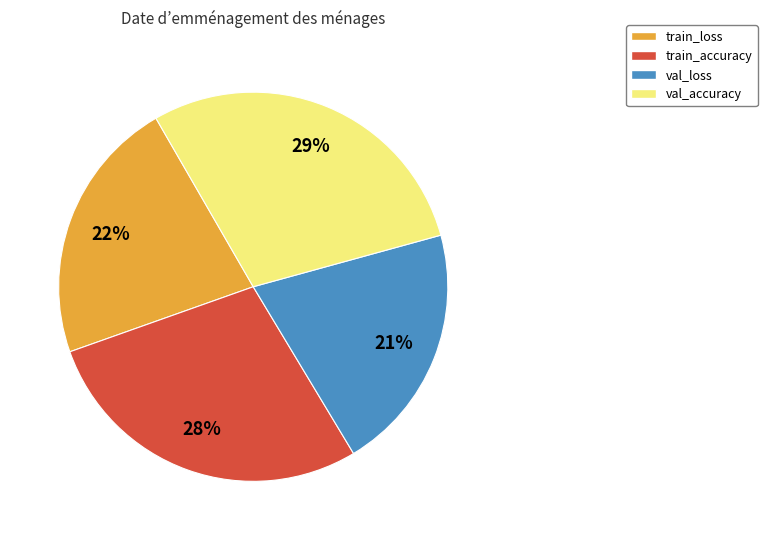

What is the smallest slice in the pie chart?

val_loss